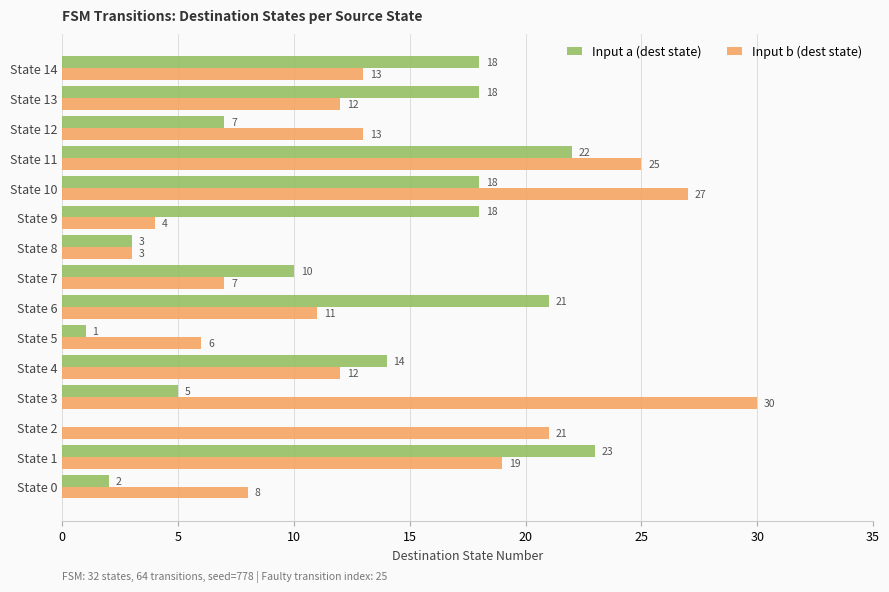

Between State 0 and State 8, which series saw the biggest shift?

Input b (dest state)